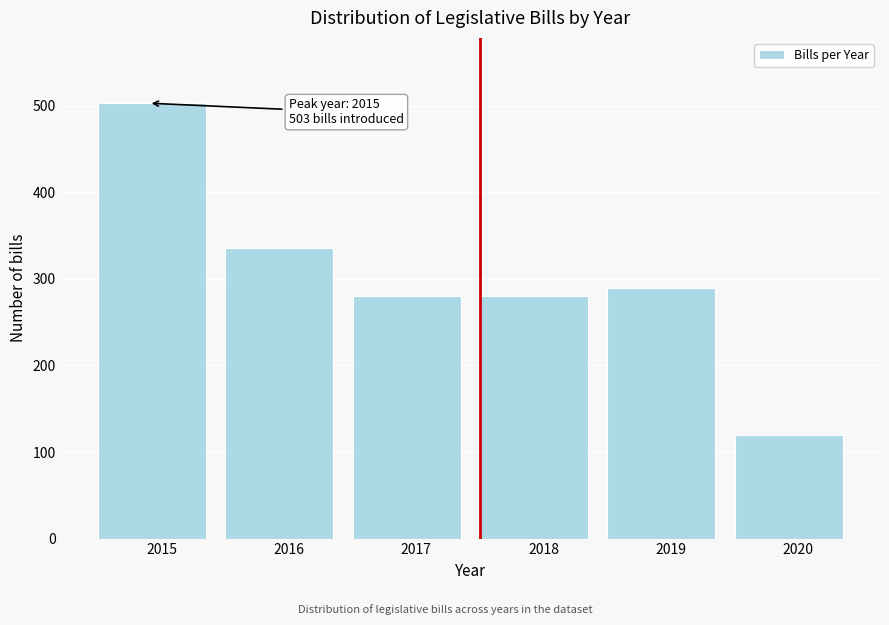

Reading right to left, transcribe all the data shown in this chart.

2020=120	2019=290	2018=280	2017=280	2016=336	2015=503